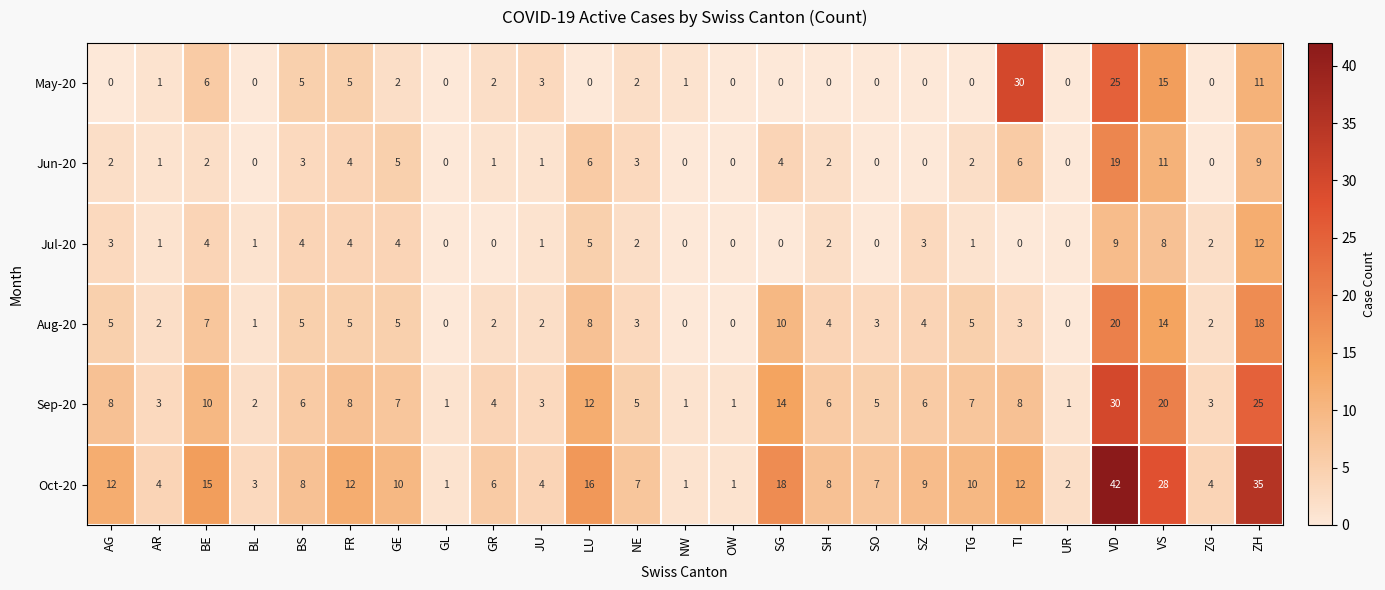

True or false: Jun-20 has a value of 19 at VD.

True